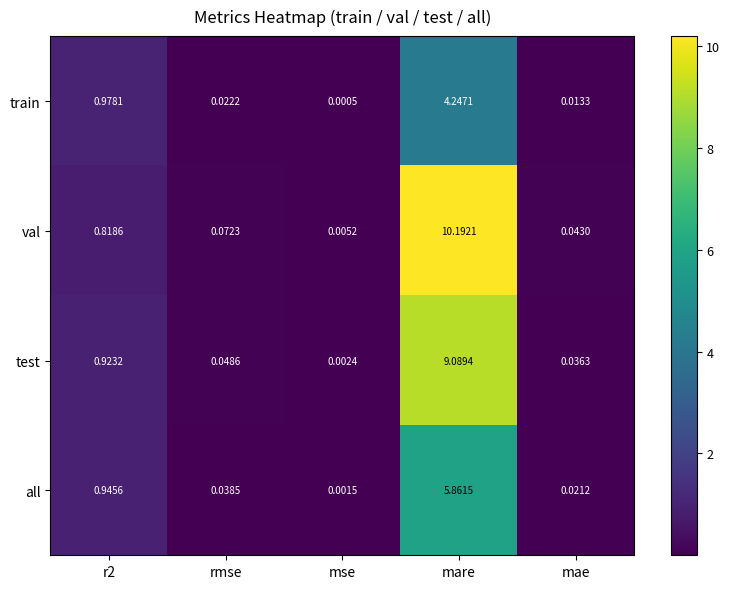

Is the value of test at r2 greater than the value of all at r2?

No